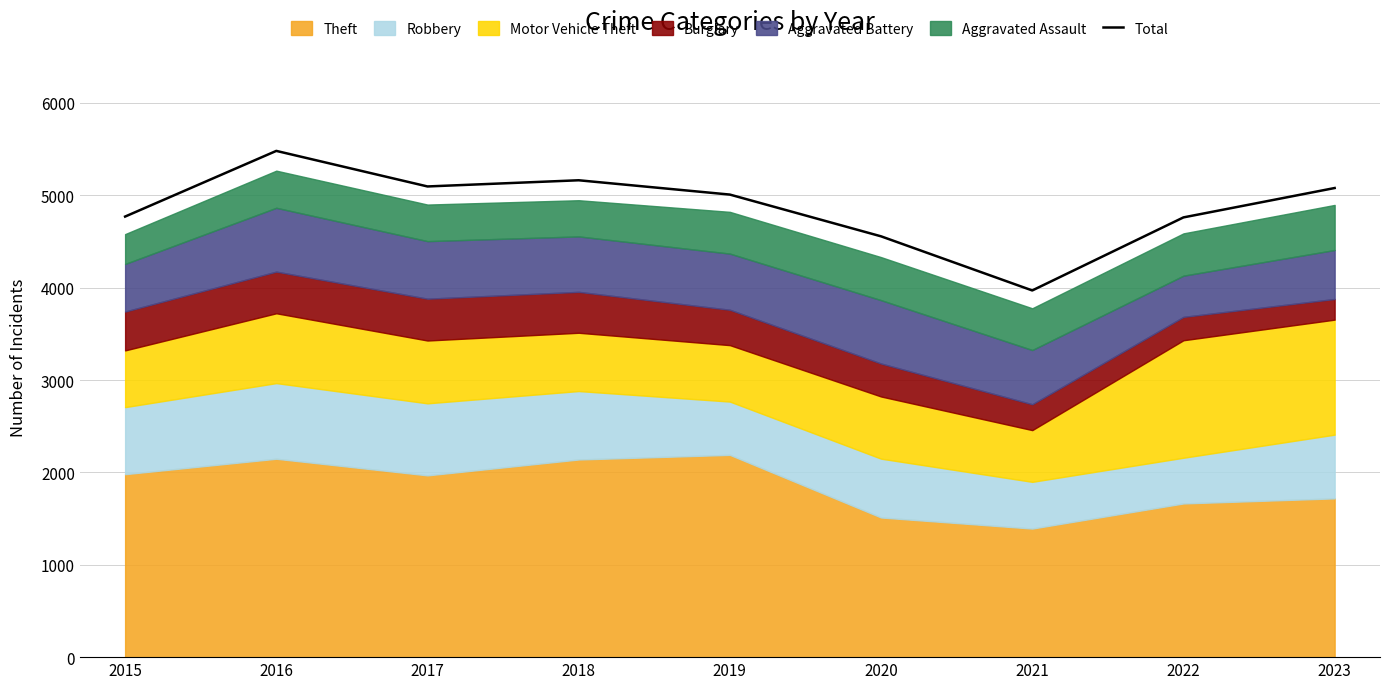

At which category does the data reach its first local valley?

2017